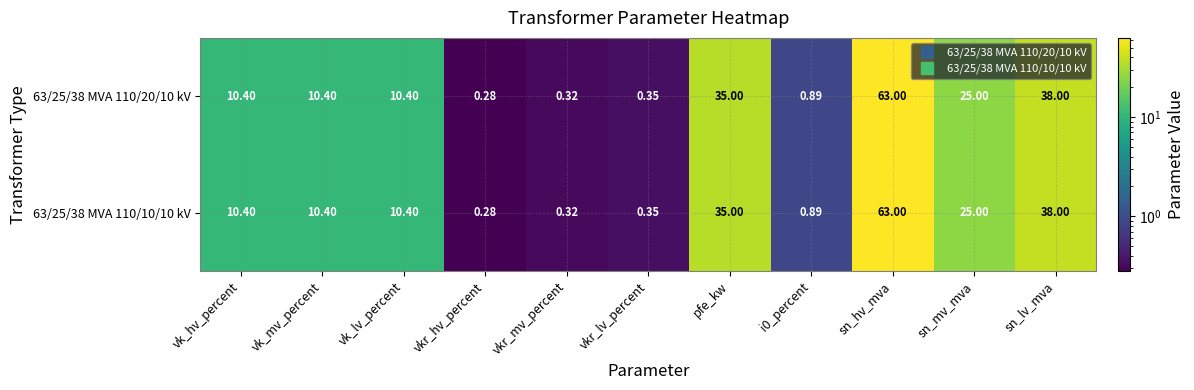

At which label does 63/25/38 MVA 110/10/10 kV first exceed 10?

vk_hv_percent